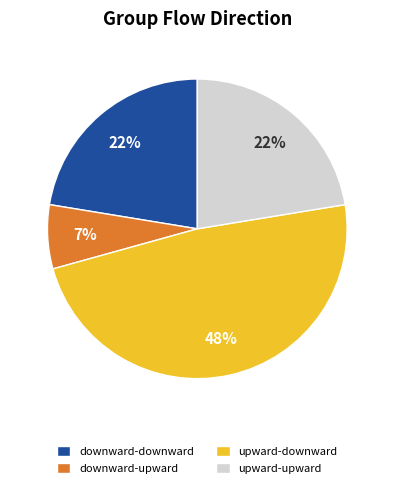

Is the sum of upward-upward and upward-downward greater than half?

Yes